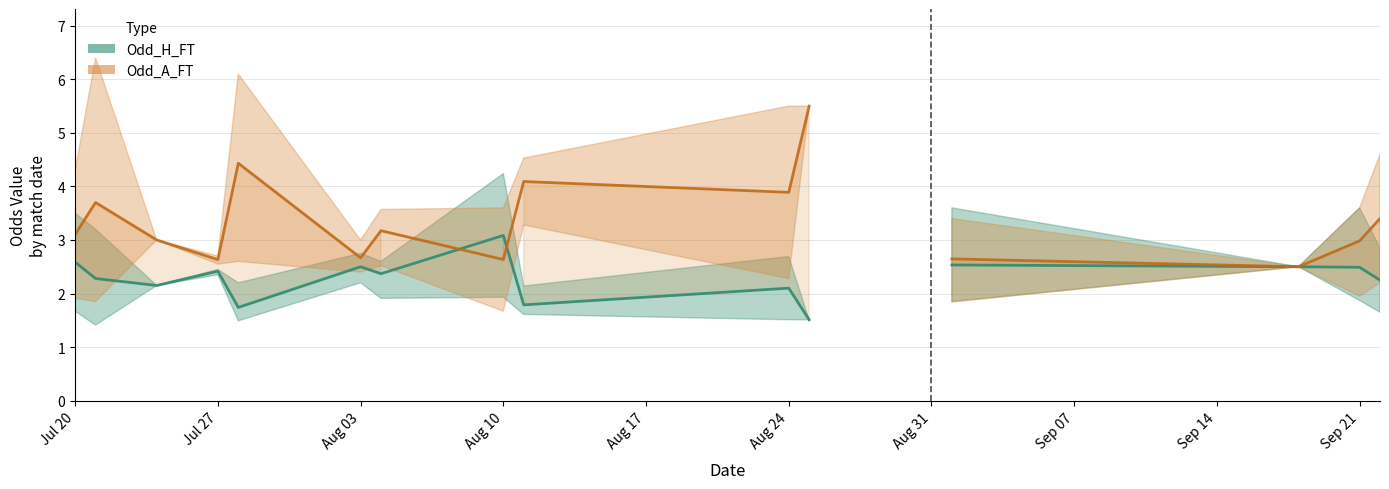

True or false: Odd_A_FT and XG_Total_Pre intersect in this chart.

False